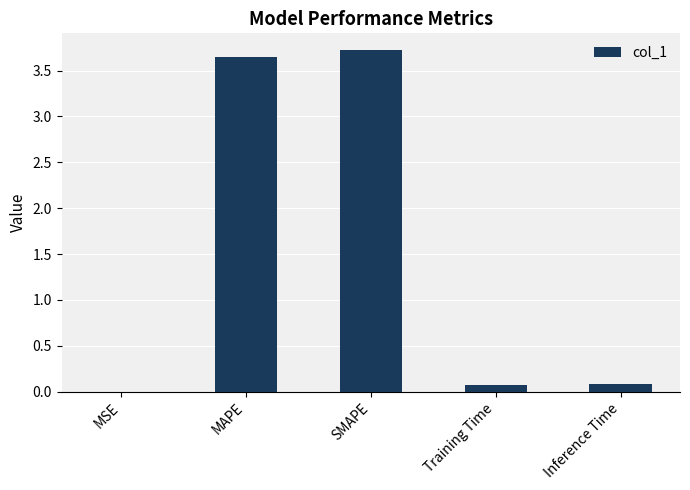

Is it true that the value at Training Time is 0.1?

True